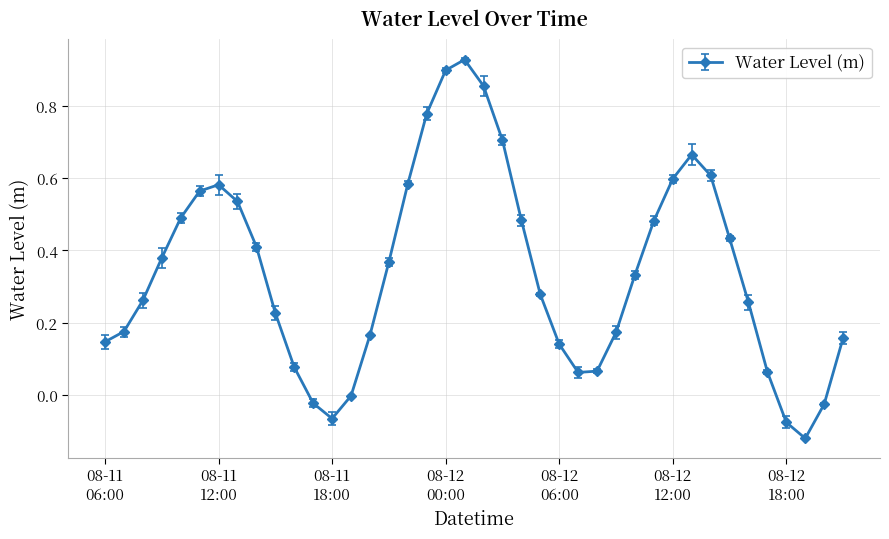

How many interior local peaks (higher than both neighbors) does the data have?

3